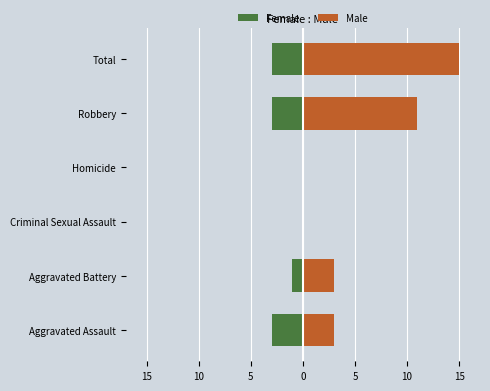

The Male series shows 0 at Homicide. True or false?

True